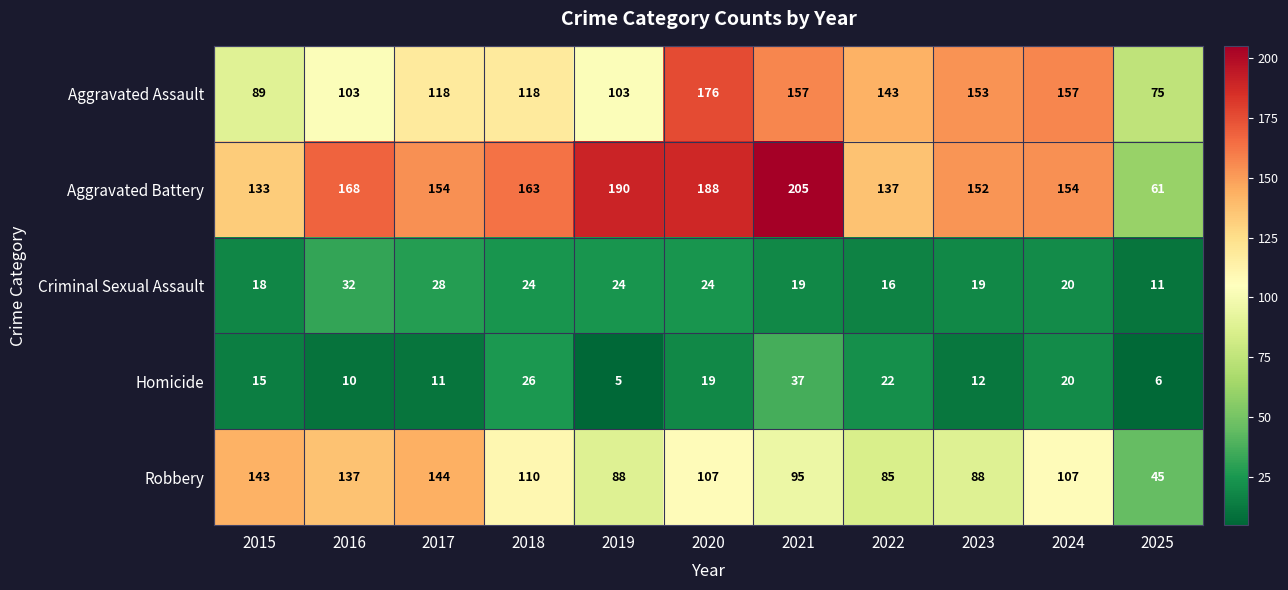

At 2018, list the series in order from smallest to largest.

Criminal Sexual Assault, Homicide, Robbery, Aggravated Assault, Aggravated Battery